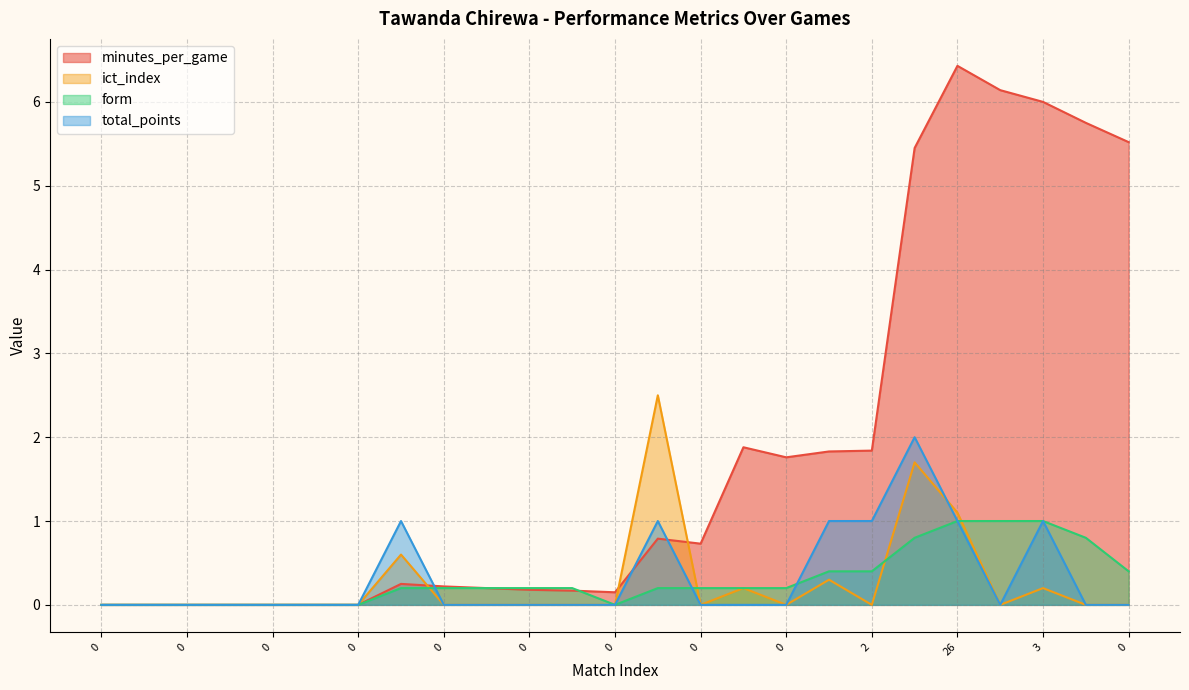

Reading left to right, list all the values displayed in this chart.

minutes_per_game: 0.0	0.0	0.0	0.0	0.0	0.0	0.0	0.2	0.2	0.2	0.2	0.2	0.1	0.8	0.7	1.9	1.8	1.8	1.8	5.5	6.4	6.1	6.0	5.8	5.5
ict_index: 0.0	0.0	0.0	0.0	0.0	0.0	0.0	0.6	0.0	0.0	0.0	0.0	0.0	2.5	0.0	0.2	0.0	0.3	0.0	1.7	1.1	0.0	0.2	0.0	0.0
form: 0.0	0.0	0.0	0.0	0.0	0.0	0.0	0.2	0.2	0.2	0.2	0.2	0.0	0.2	0.2	0.2	0.2	0.4	0.4	0.8	1.0	1.0	1.0	0.8	0.4
total_points: 0.0	0.0	0.0	0.0	0.0	0.0	0.0	1.0	0.0	0.0	0.0	0.0	0.0	1.0	0.0	0.0	0.0	1.0	1.0	2.0	1.0	0.0	1.0	0.0	0.0